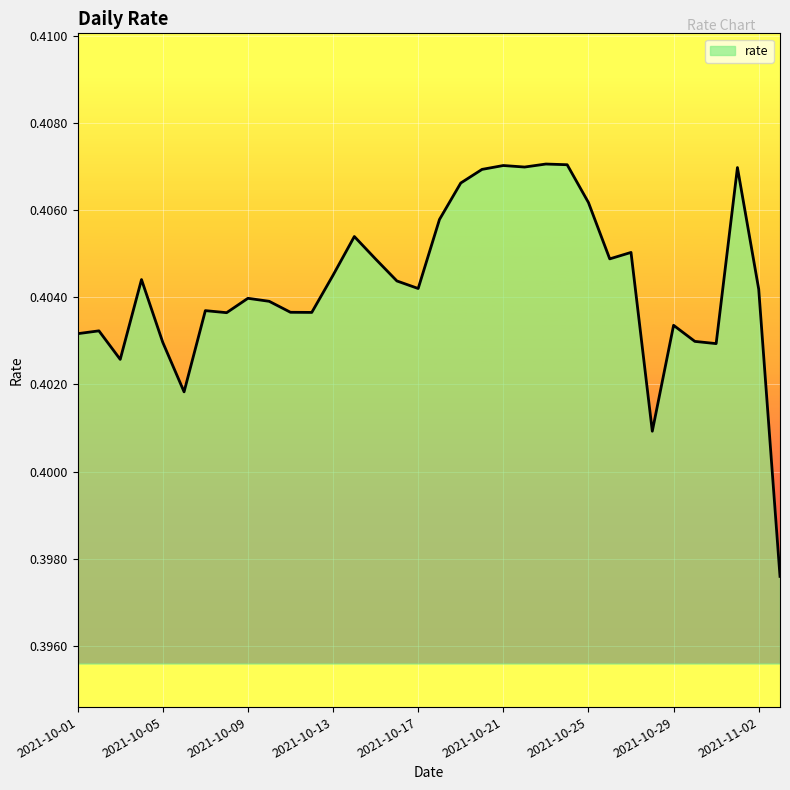

How many lines are shown in the chart?

1